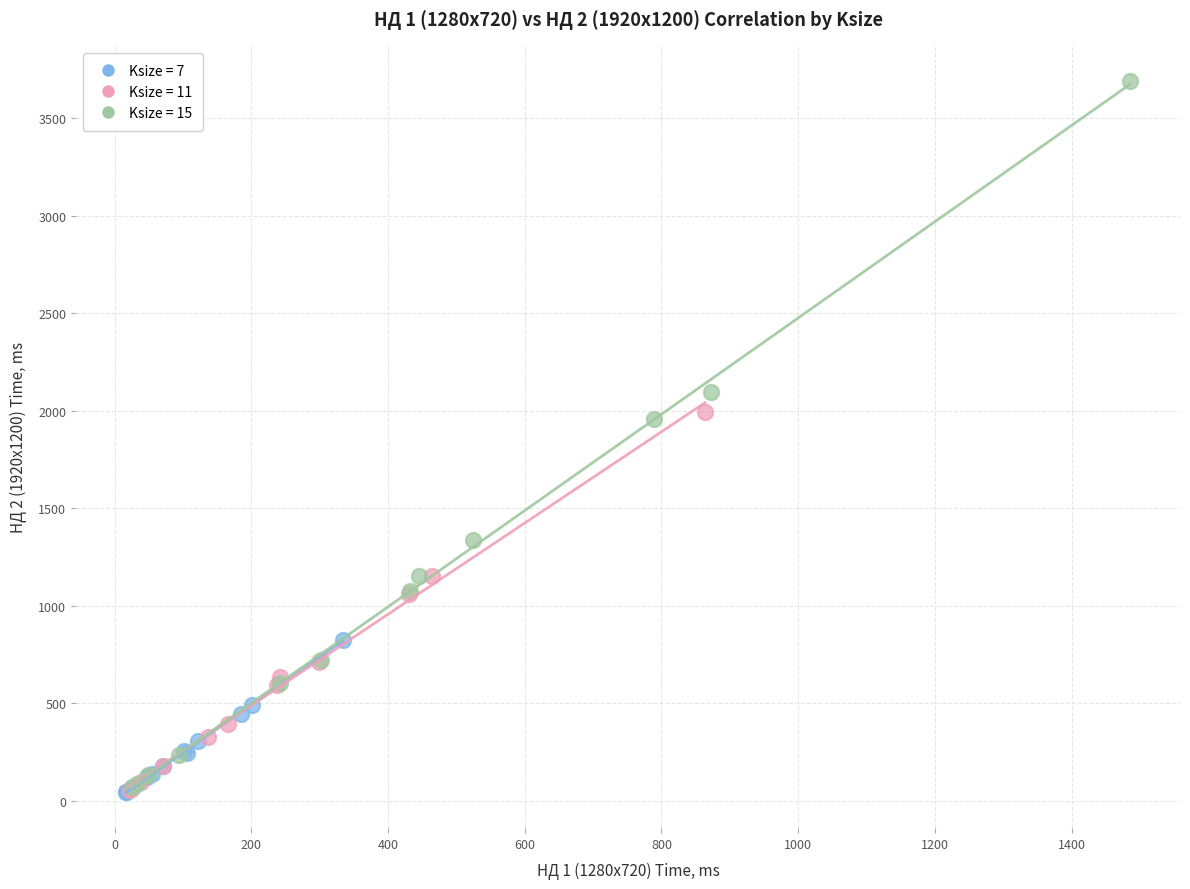

Which series reaches the maximum Y coordinate?

Ksize = 15